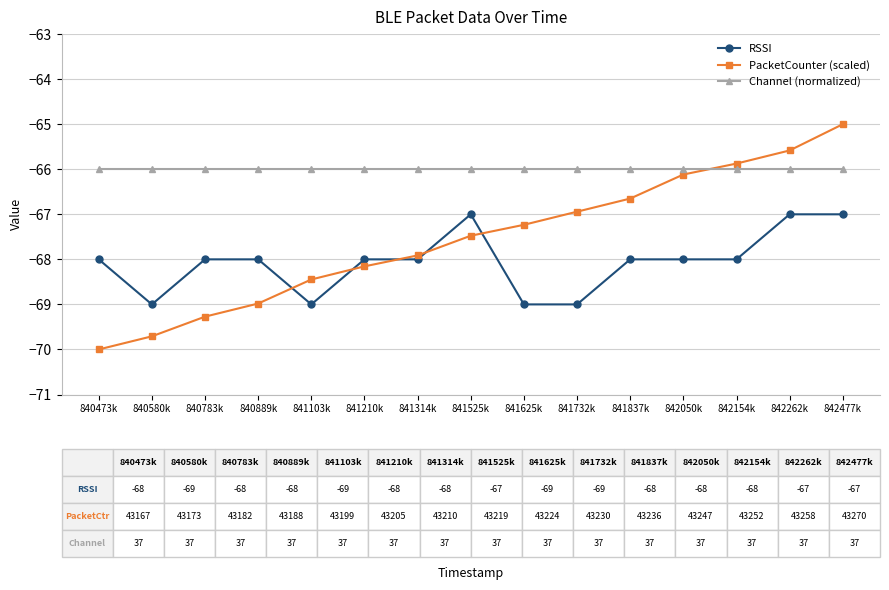

Reading left to right, extract all data points from this chart.

RSSI: -68.0	-69.0	-68.0	-68.0	-69.0	-68.0	-68.0	-67.0	-69.0	-69.0	-68.0	-68.0	-68.0	-67.0	-67.0
PacketCounter (scaled): -70.0	-69.7	-69.3	-69.0	-68.4	-68.2	-67.9	-67.5	-67.2	-66.9	-66.7	-66.1	-65.9	-65.6	-65.0
Channel (normalized): -66.0	-66.0	-66.0	-66.0	-66.0	-66.0	-66.0	-66.0	-66.0	-66.0	-66.0	-66.0	-66.0	-66.0	-66.0